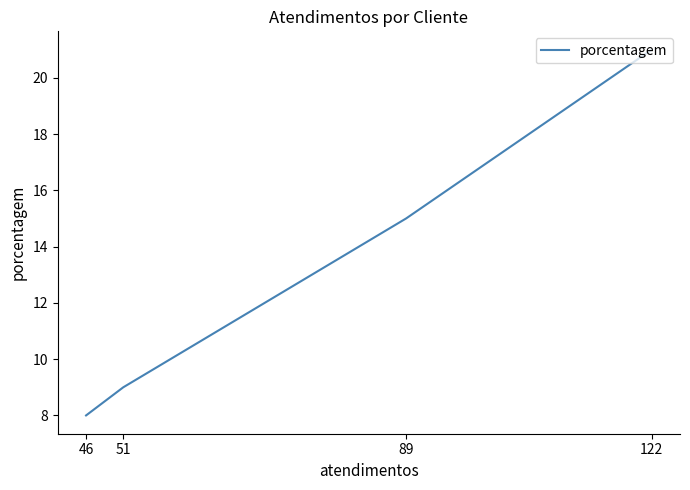

What is the difference between the values at 89 and 51?

6